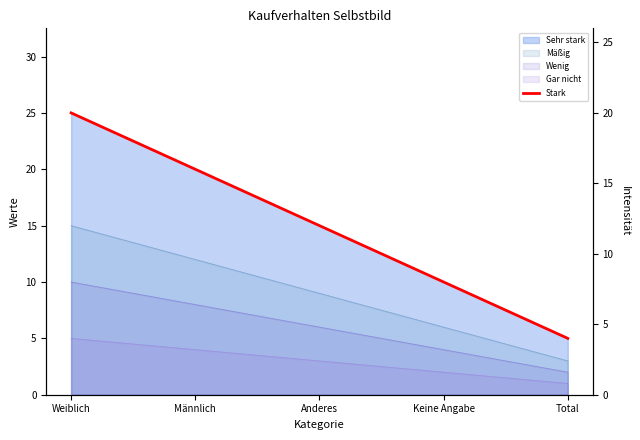

Read the value at Anderes.

12